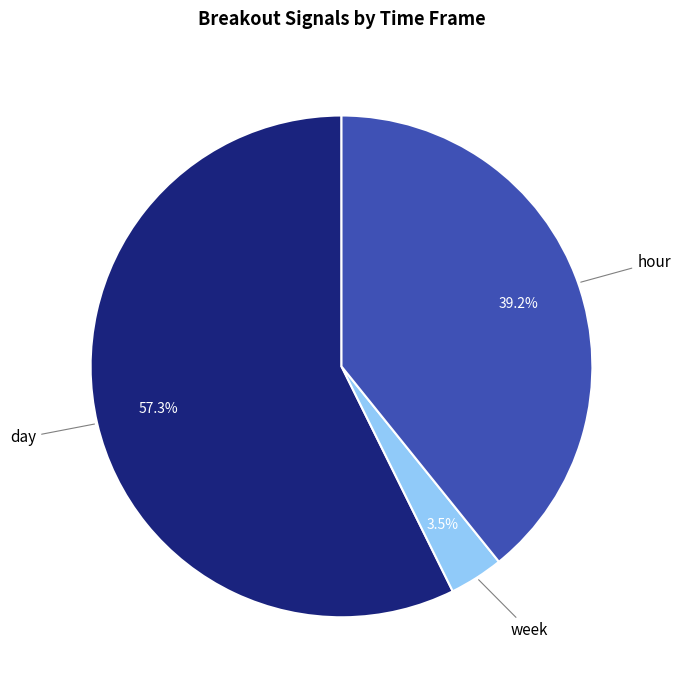

Does any single category account for the majority?

Yes